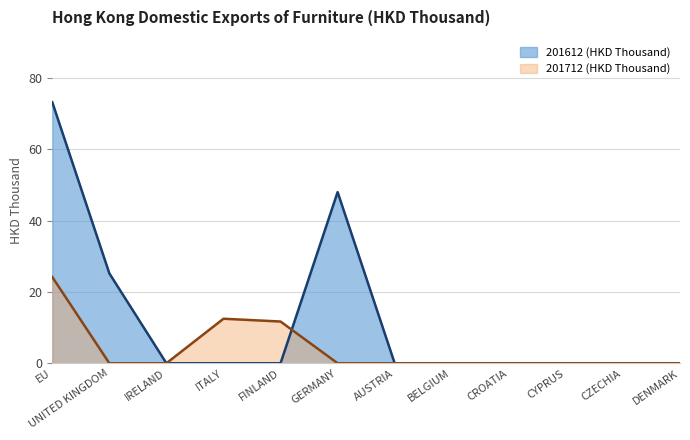

Count the number of data series in this chart.

2